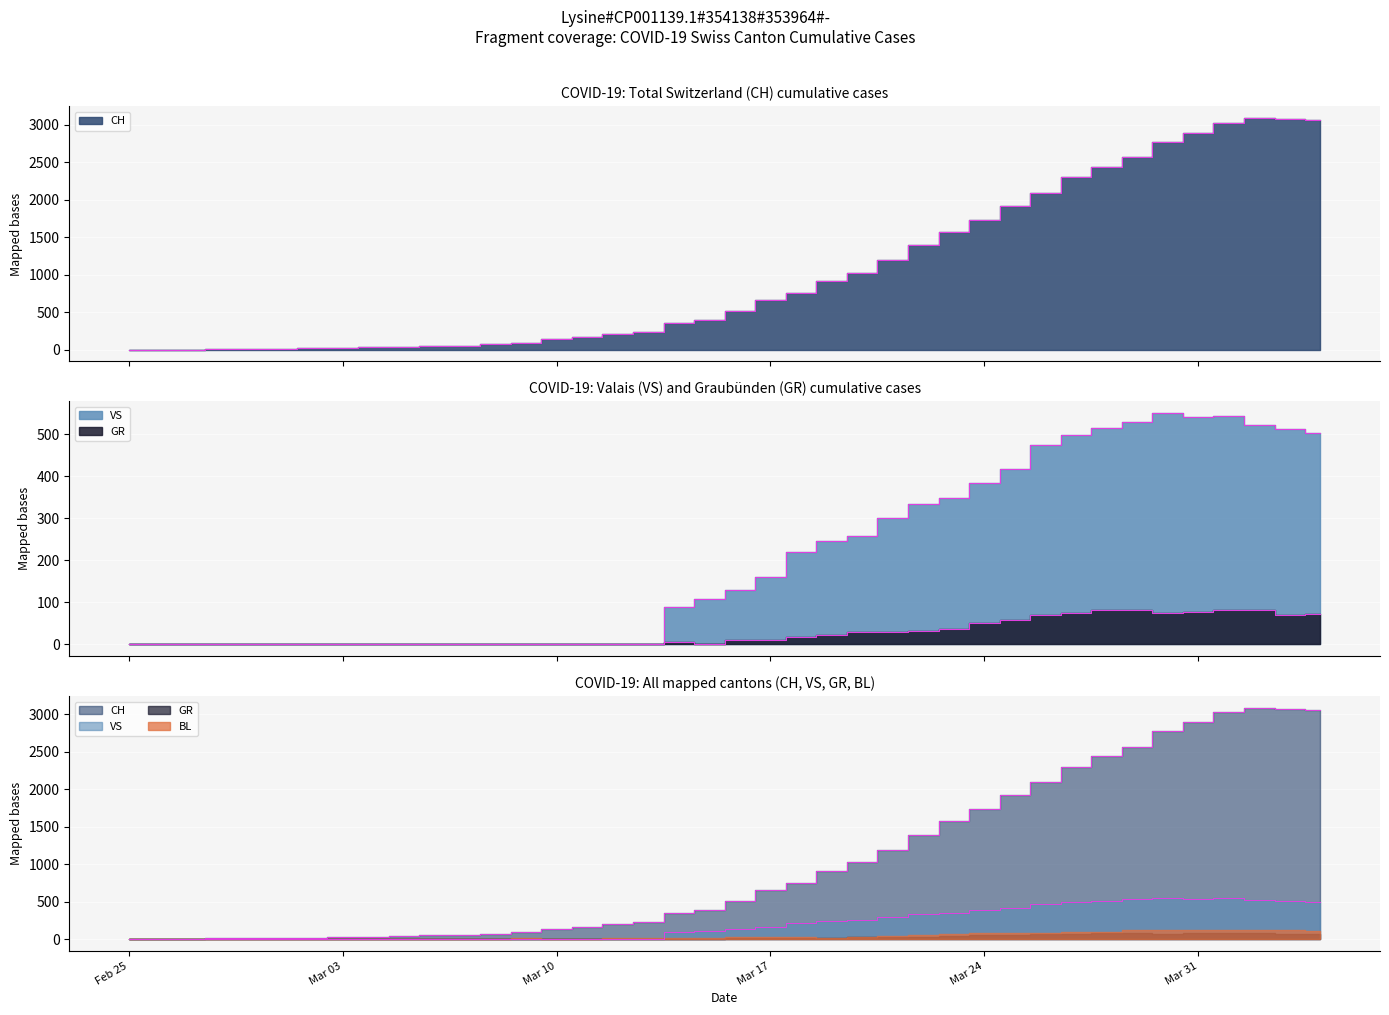

Rank the categories by VS value from lowest to highest.

2020-02-25, 2020-02-26, 2020-02-27, 2020-02-28, 2020-02-29, 2020-03-01, 2020-03-02, 2020-03-03, 2020-03-04, 2020-03-05, 2020-03-06, 2020-03-07, 2020-03-08, 2020-03-09, 2020-03-10, 2020-03-11, 2020-03-12, 2020-03-13, 2020-03-14, 2020-03-15, 2020-03-16, 2020-03-17, 2020-03-18, 2020-03-19, 2020-03-20, 2020-03-21, 2020-03-22, 2020-03-23, 2020-03-24, 2020-03-25, 2020-03-26, 2020-03-27, 2020-04-04, 2020-04-03, 2020-03-28, 2020-04-02, 2020-03-29, 2020-03-31, 2020-04-01, 2020-03-30